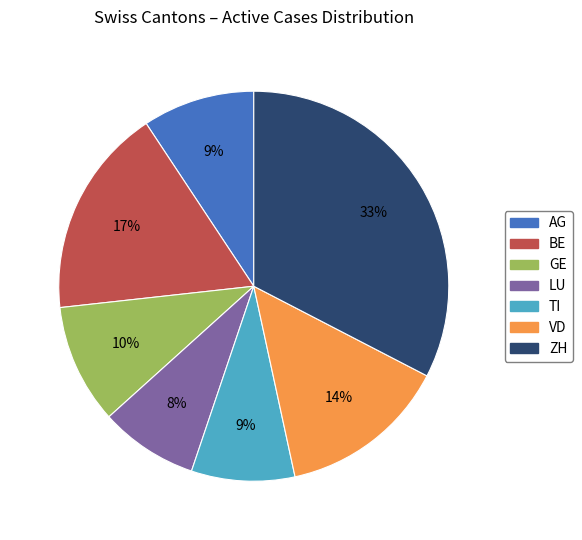

Count the number of slices in the pie.

7